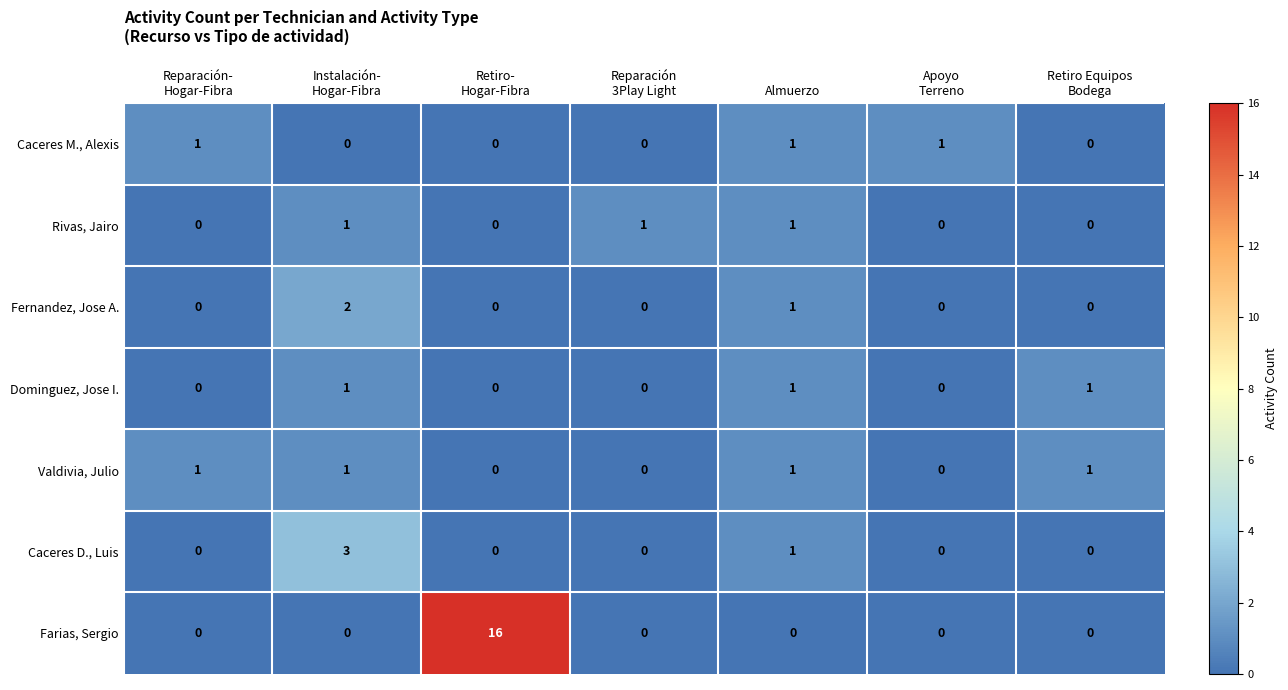

What is the highest value of the Farias, Sergio series?

16